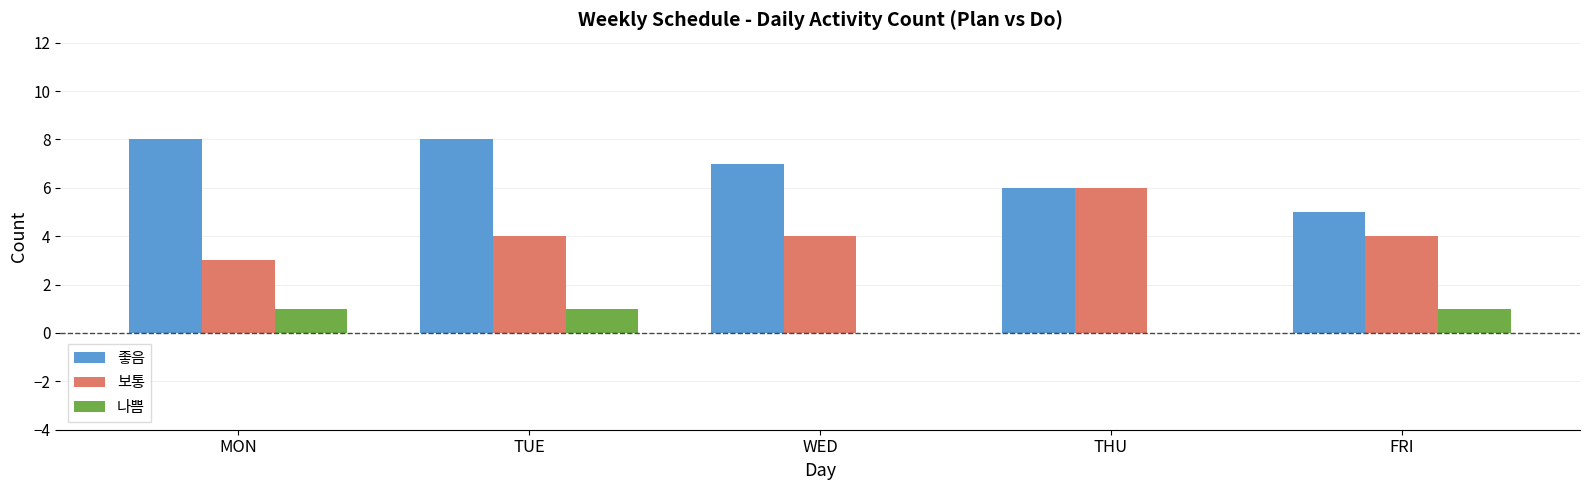

Which category has the highest value in the 보통 series?

THU